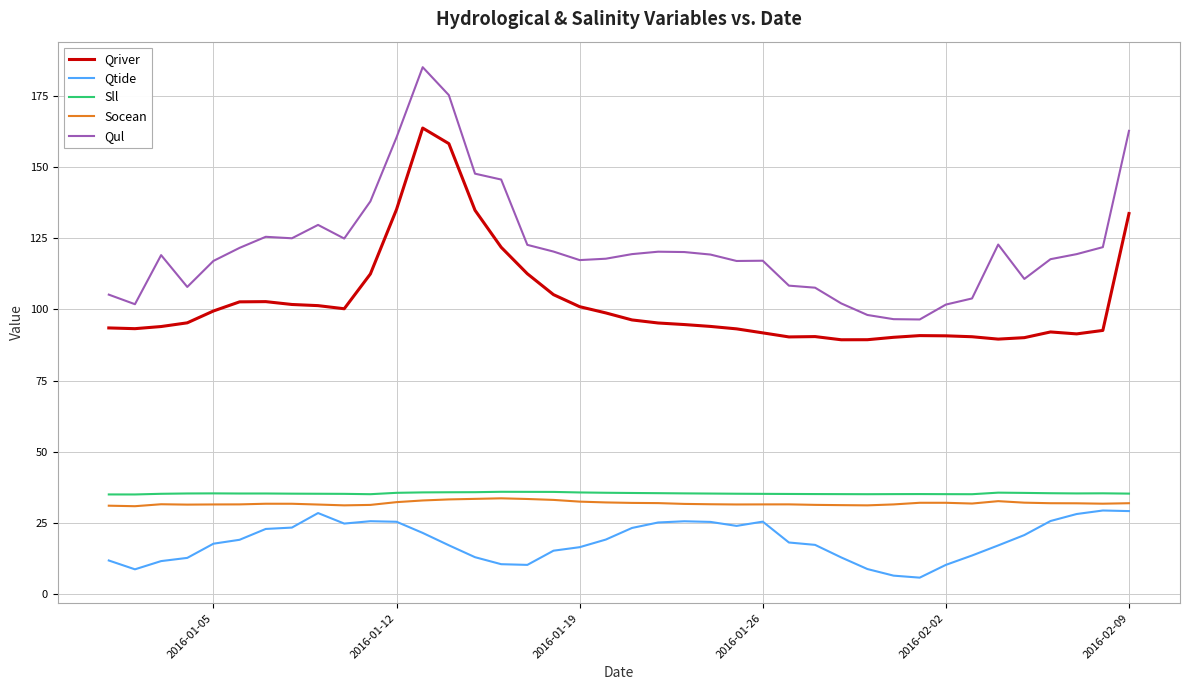

Which series has the largest total across all categories?

Qul